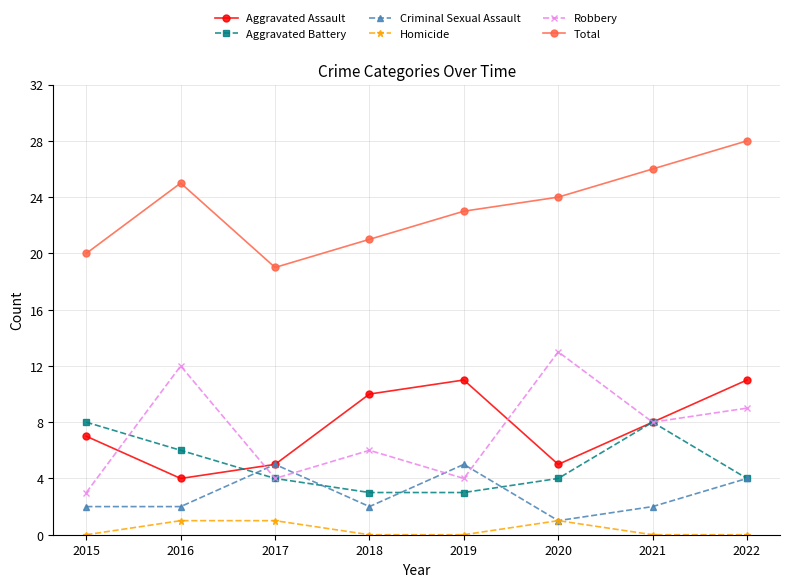

How many lines are shown in the chart?

6